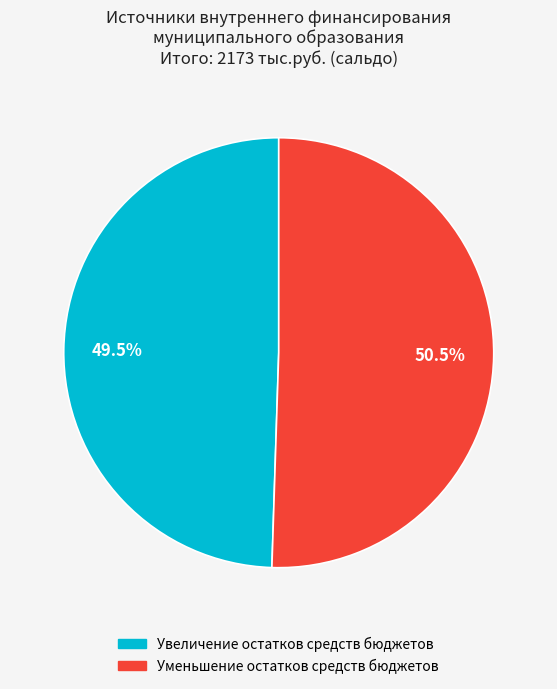

Is it true that Уменьшение остатков средств бюджетов is 63% of the pie?

False